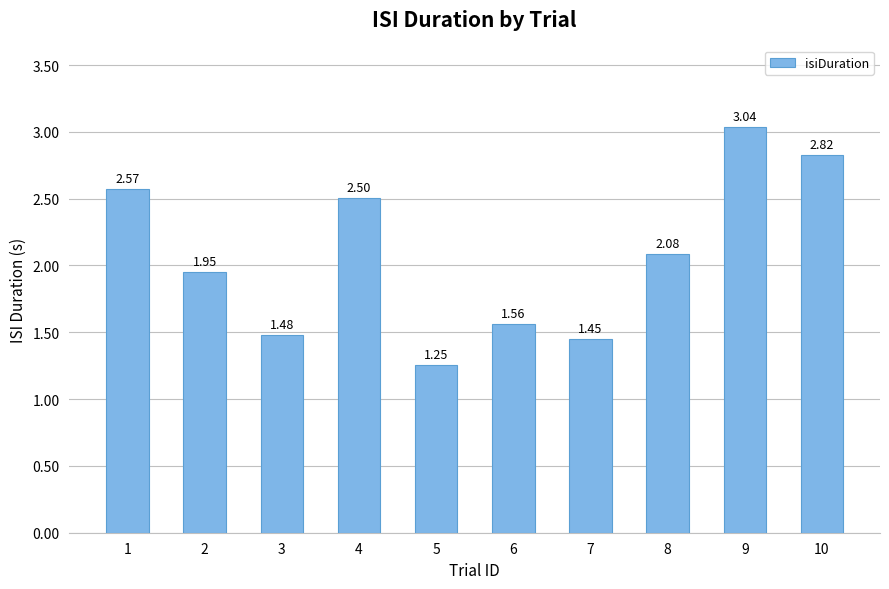

Between 9 and 2, which is larger?

9